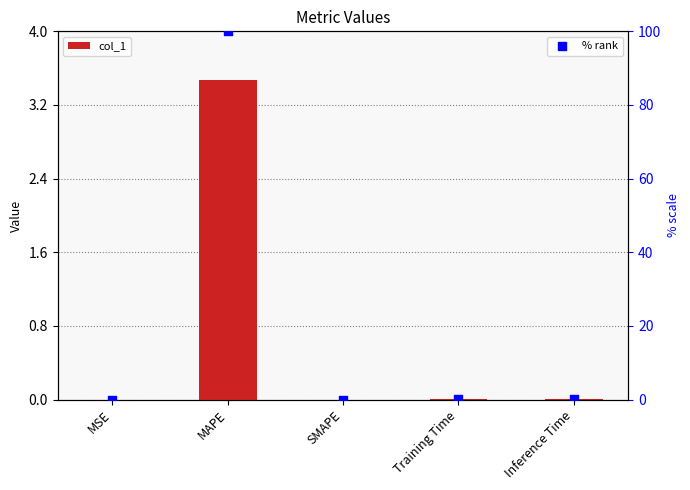

What are all the series names shown in the legend?

col_1, % rank